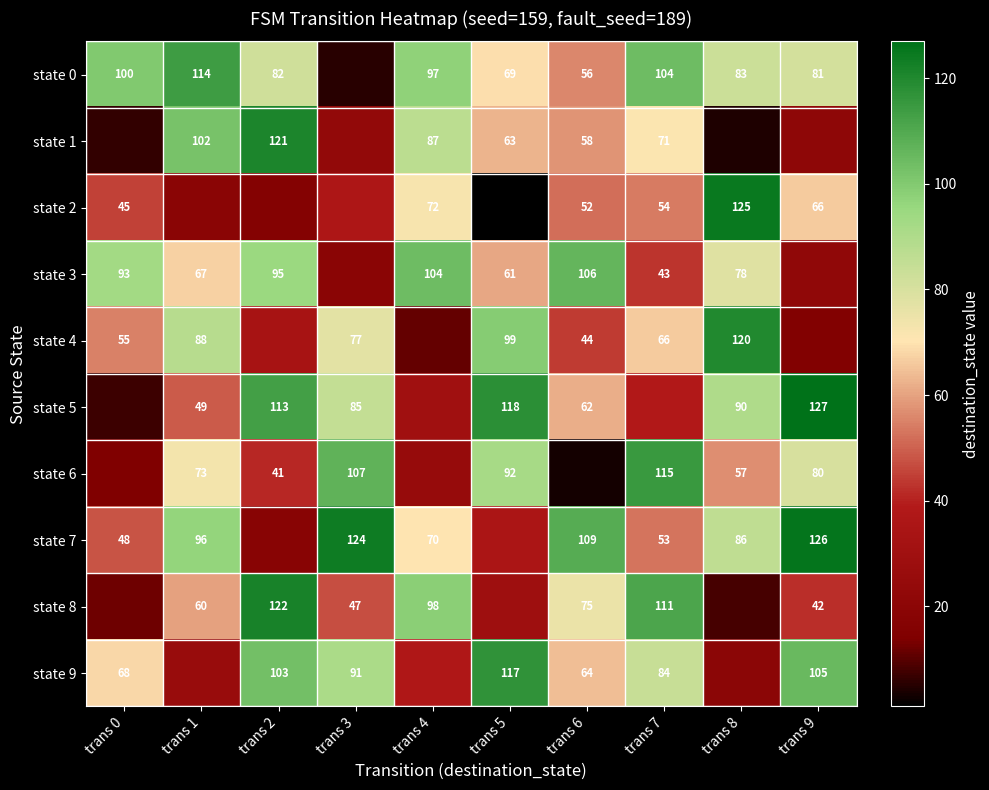

Between trans 5 and trans 9, which is larger?

trans 9